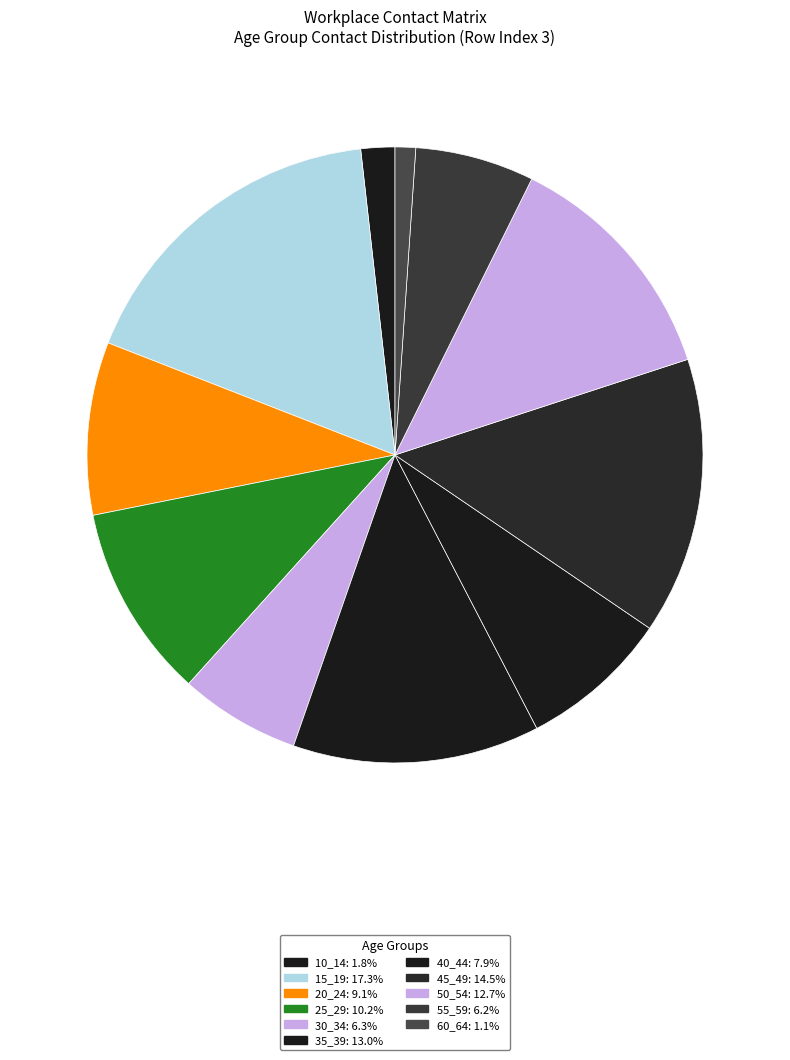

Which category has the smallest portion of the pie?

60_64